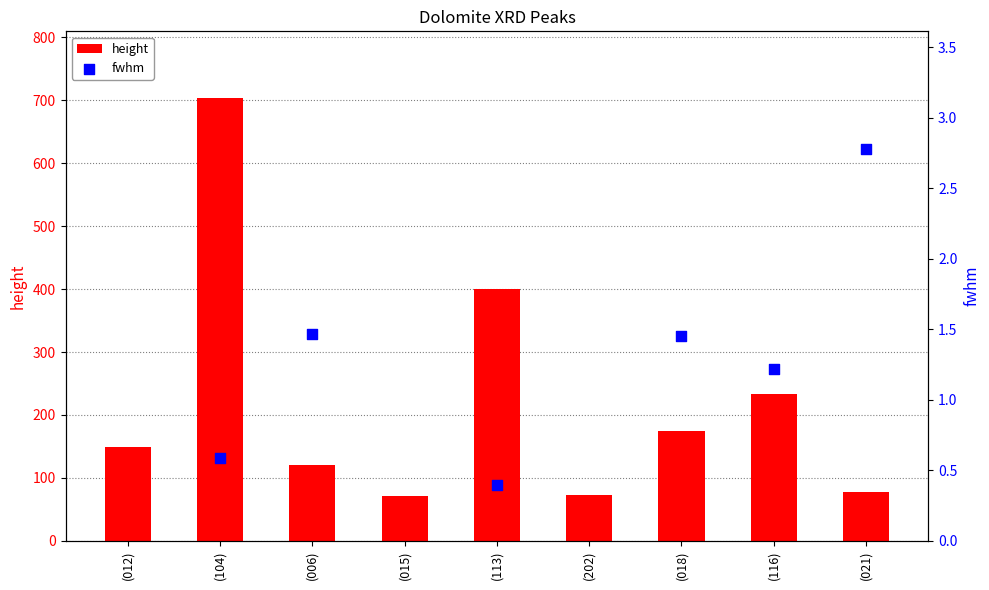

Is the value of fwhm at (021) greater than the value of height at (006)?

No